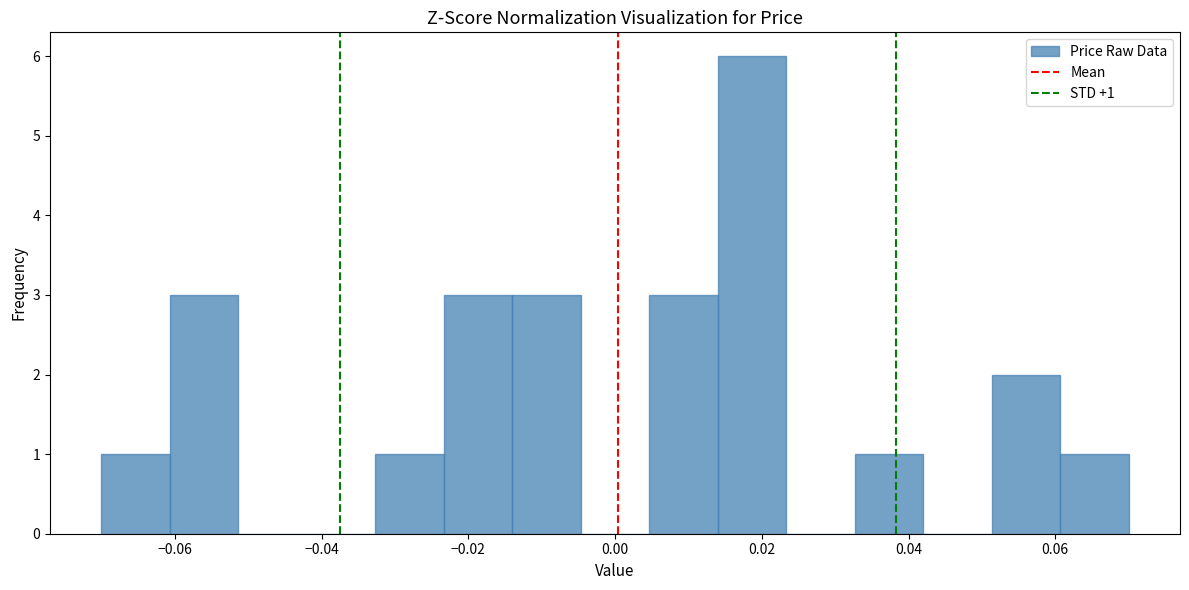

Over which range of the x-axis is the bar tallest?

0.014 to 0.024